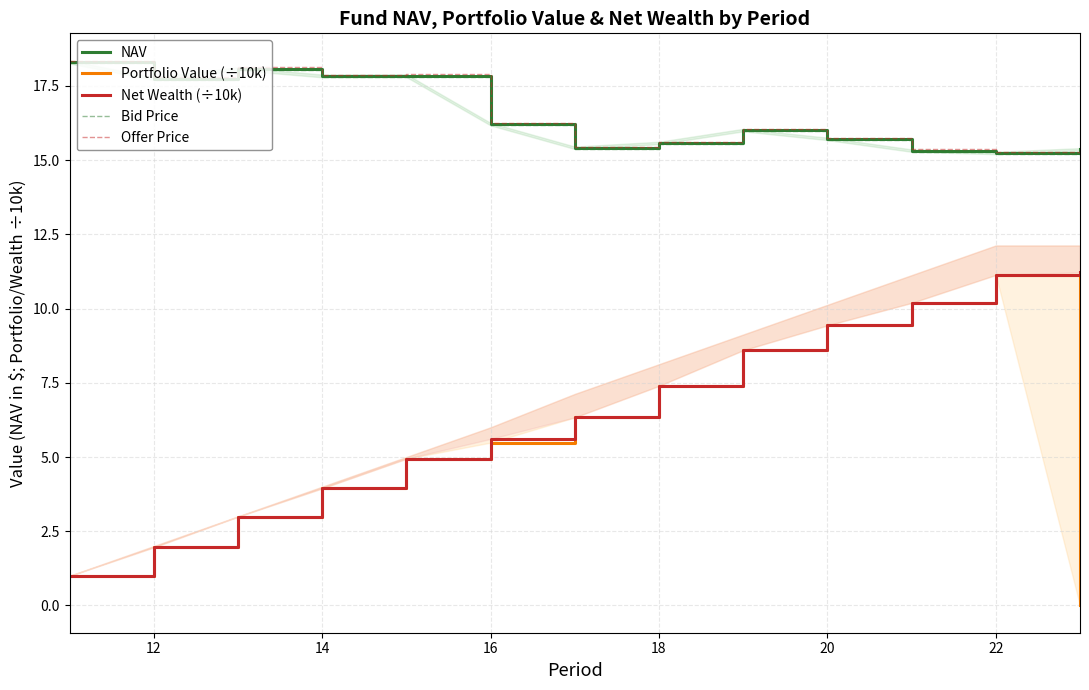

Reading left to right, list all the values displayed in this chart.

NAV: 18.3	17.7	18.1	17.8	17.8	16.2	15.4	15.6	16.0	15.7	15.3	15.2	15.4
Portfolio Value (÷10k): 1.0	2.0	3.0	3.9	4.9	5.5	6.3	7.4	8.6	9.4	10.2	11.1	0.0
Net Wealth (÷10k): 1.0	2.0	3.0	3.9	4.9	5.6	6.3	7.4	8.6	9.4	10.2	11.1	11.2
Bid Price: 18.3	17.7	18.0	17.8	17.8	16.2	15.4	15.5	16.0	15.7	15.3	15.2	15.3
Offer Price: 18.4	17.8	18.1	17.9	17.9	16.3	15.5	15.6	16.1	15.8	15.4	15.3	15.4